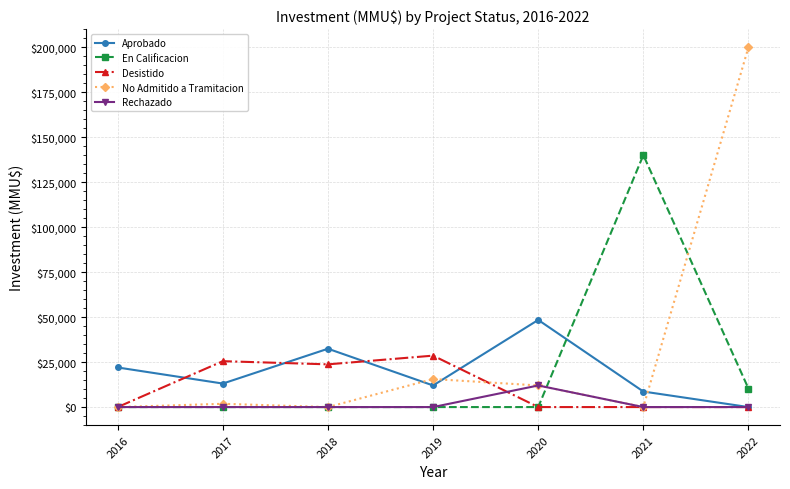

What is the difference between the highest and lowest values at 2019?

28582